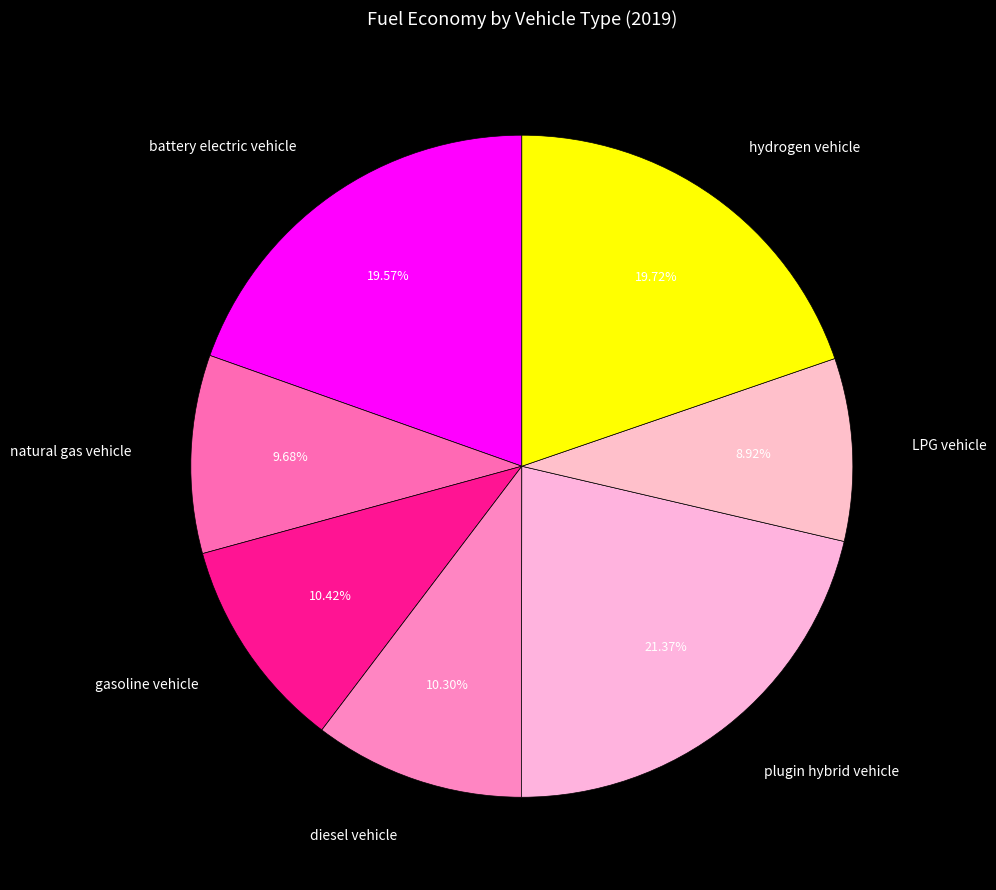

To the nearest percent, what is the combined percentage of LPG vehicle and hydrogen vehicle?

29%